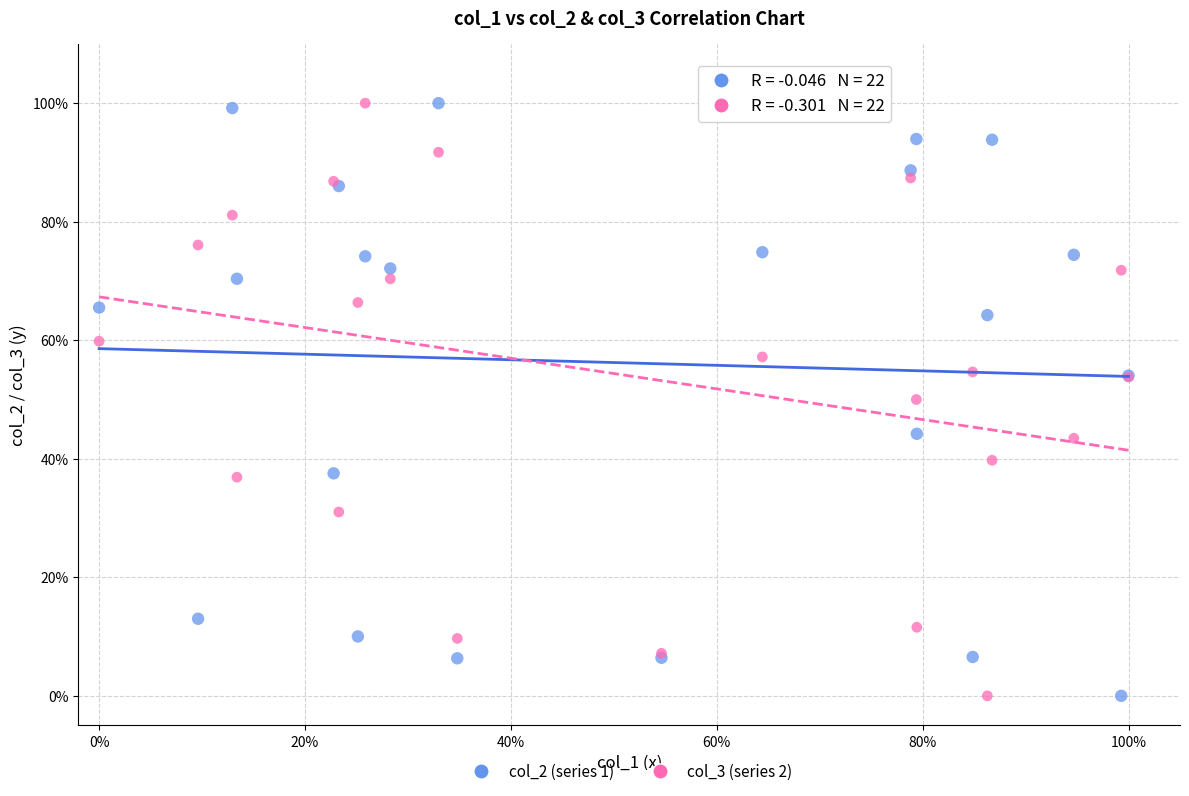

What are all the series names shown in the legend?

col_2 (series 1), col_3 (series 2)